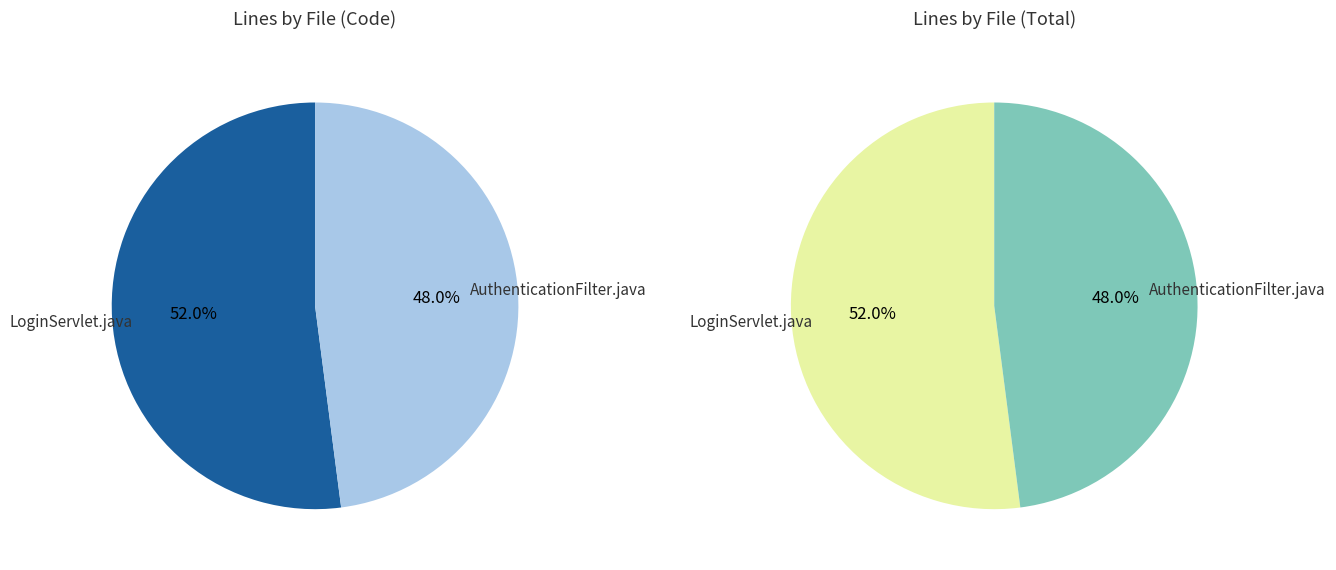

Is there a majority slice in this chart?

Yes